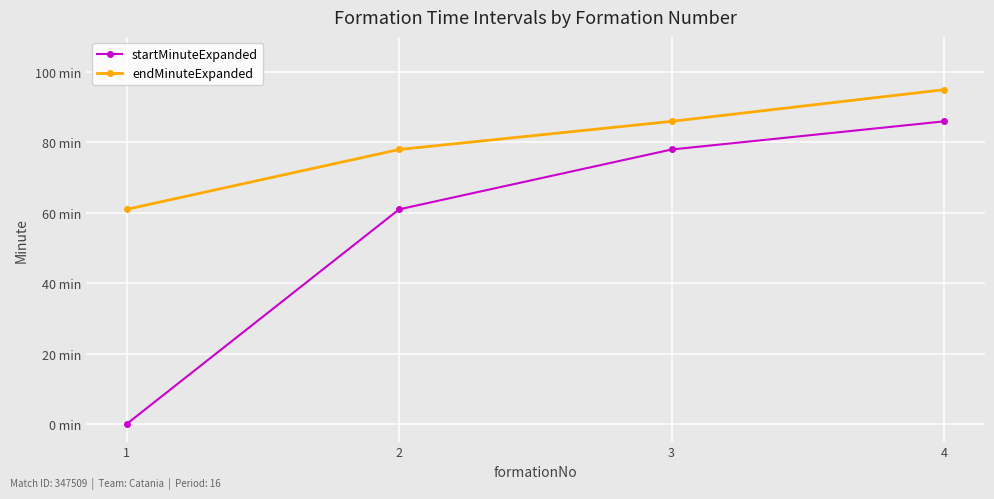

At which category is the sum across all series the highest?

4